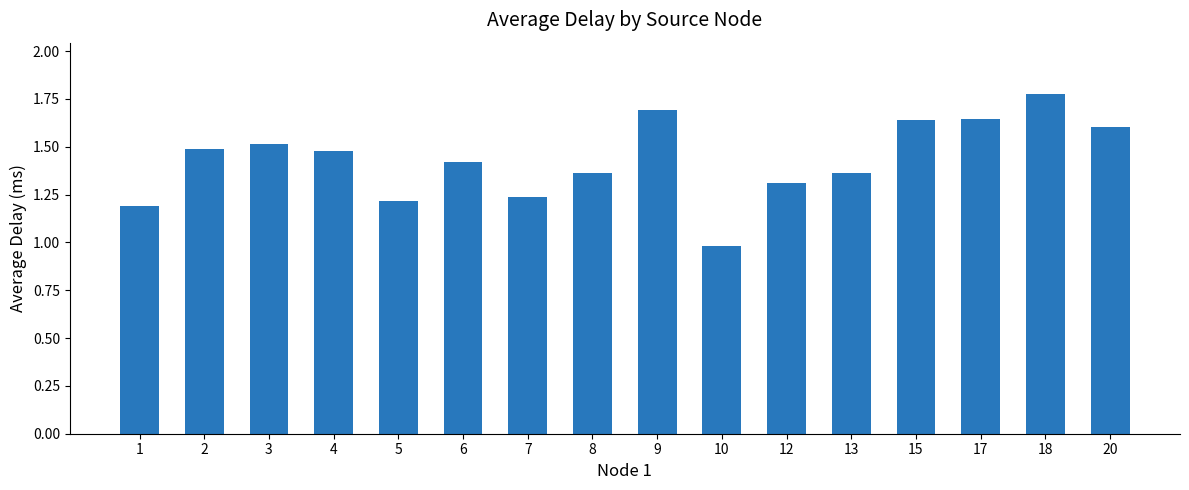

Which has a higher value, 12 or 15?

15